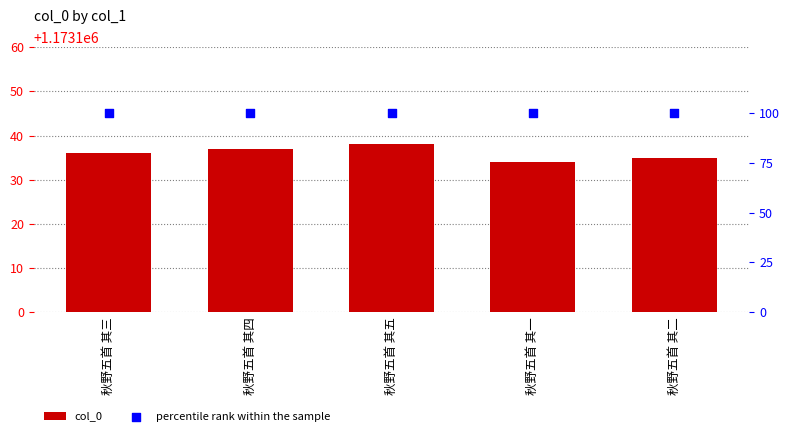

Which series contains the highest Y value?

col_0